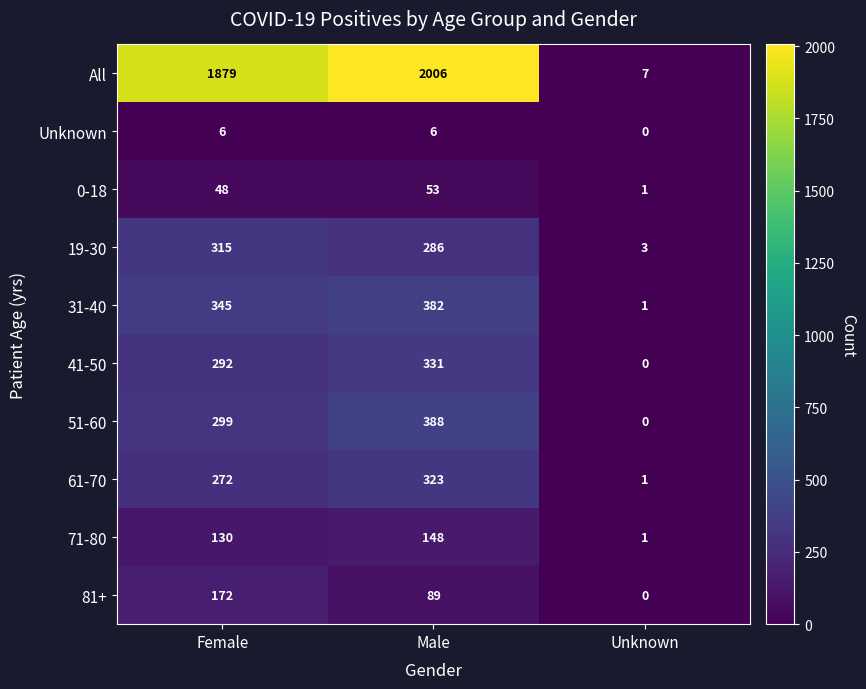

What is the spread (max minus min) of values at Female?

1873